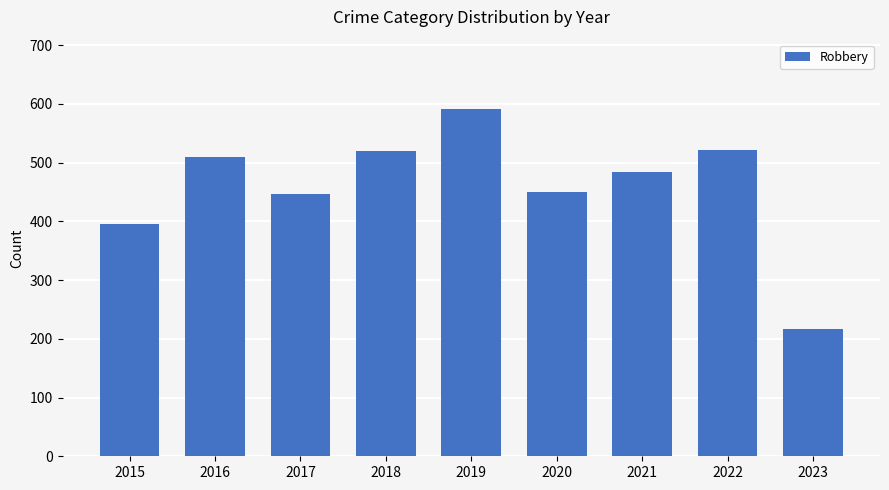

Count the number of categories in the chart.

9